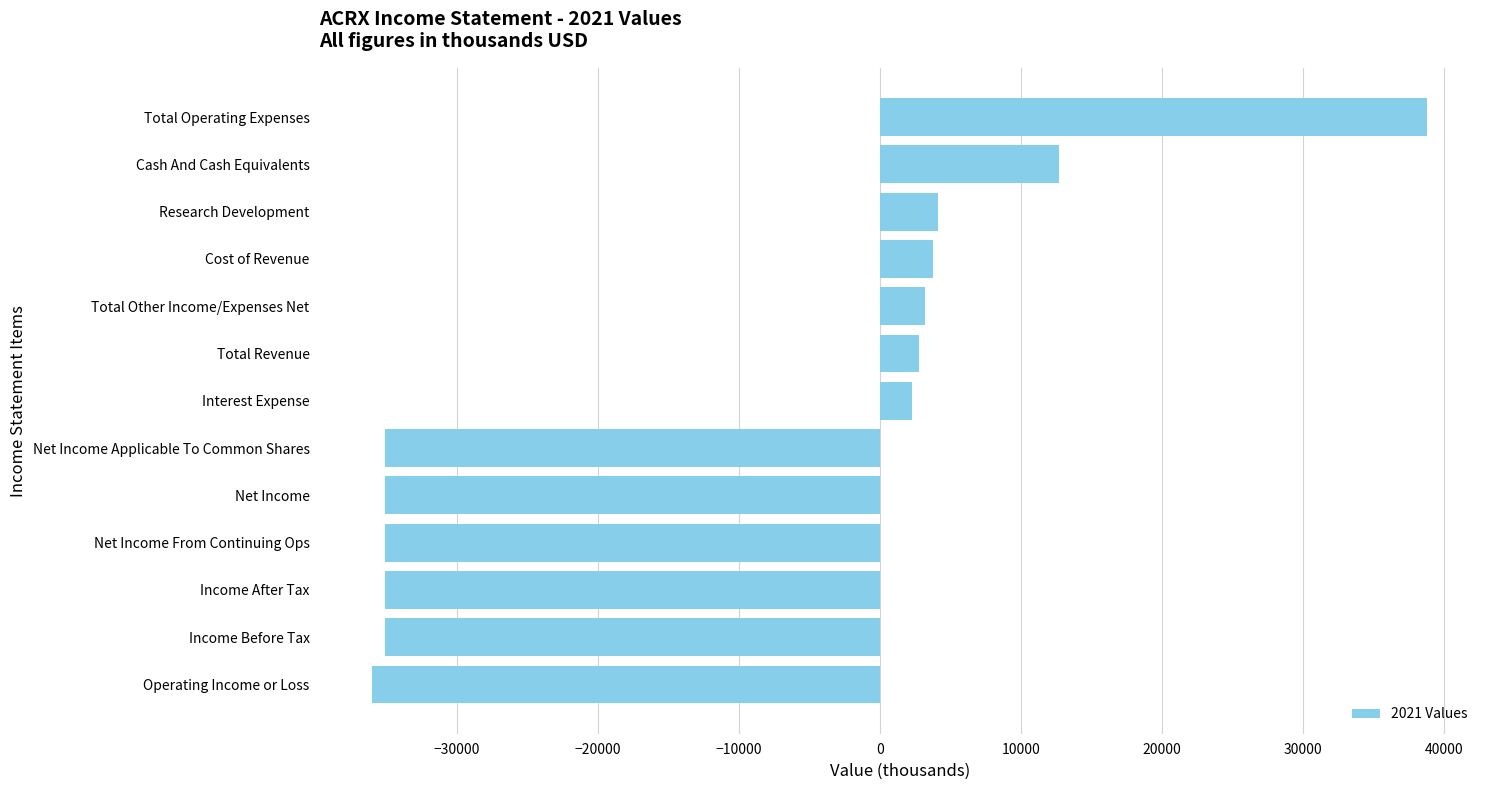

What is the sum of all values?

-143800